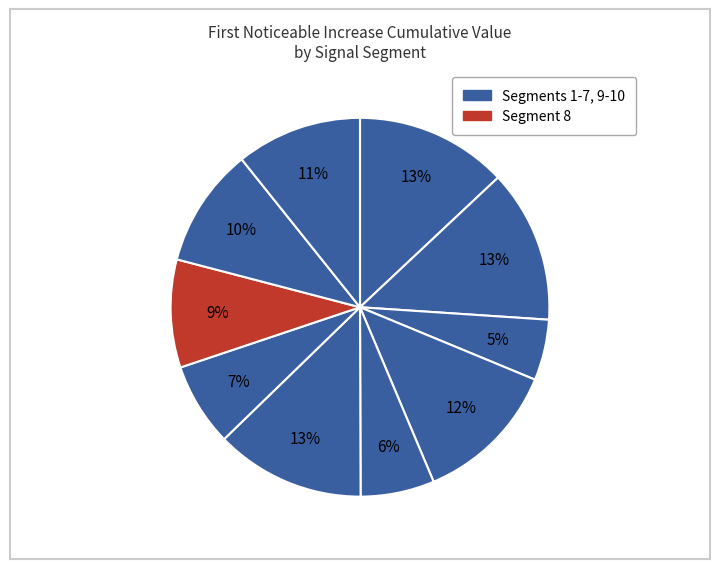

Count the number of slices in the pie.

10